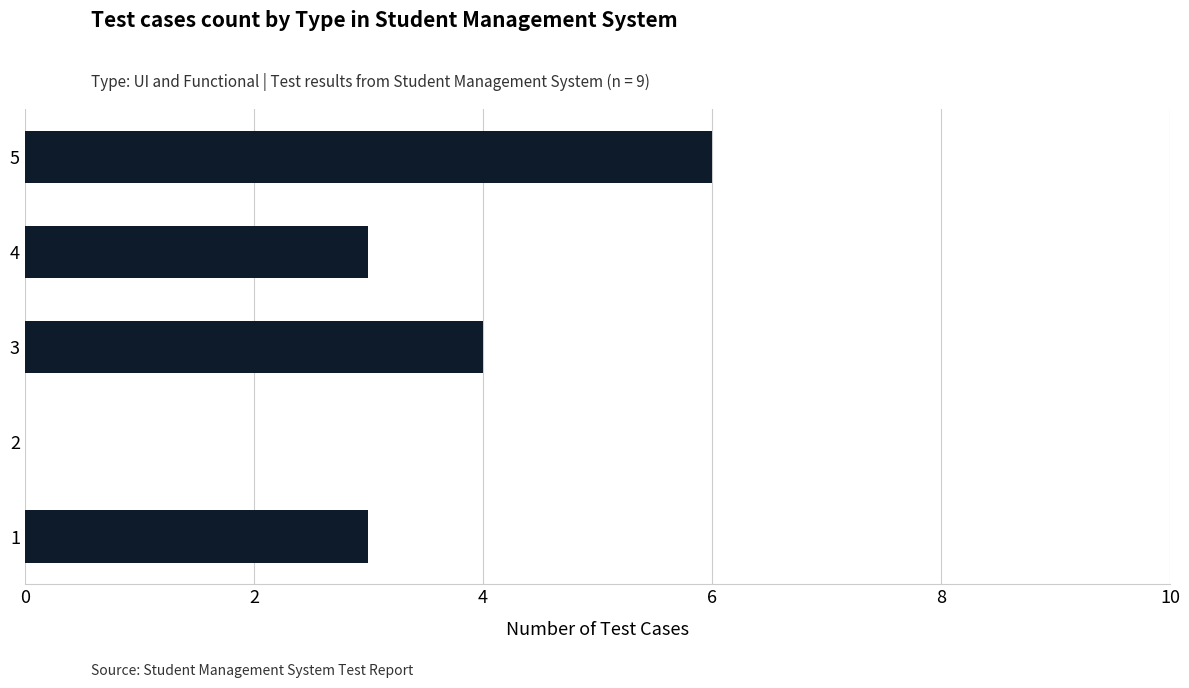

Are the bars horizontal?

Yes